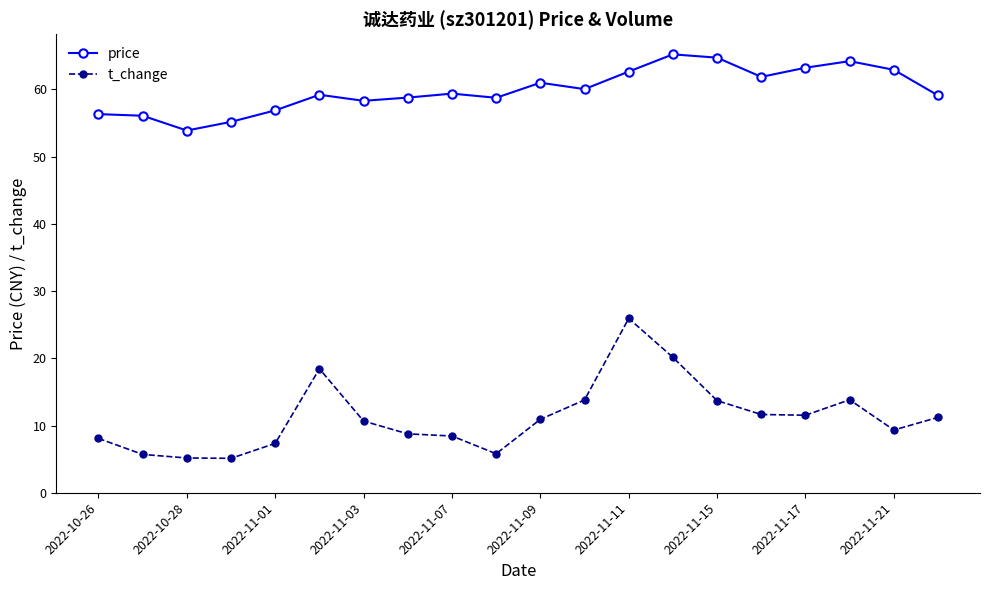

Rank the series by their average value, from lowest to highest.

t_change, price